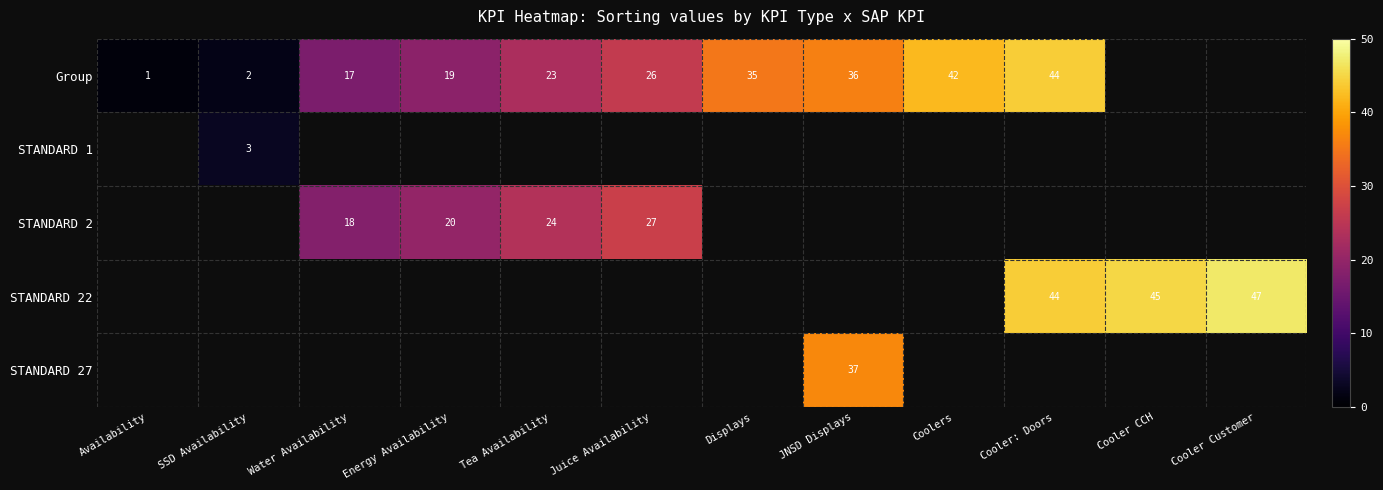

At how many categories does at least one series exceed 13?

10